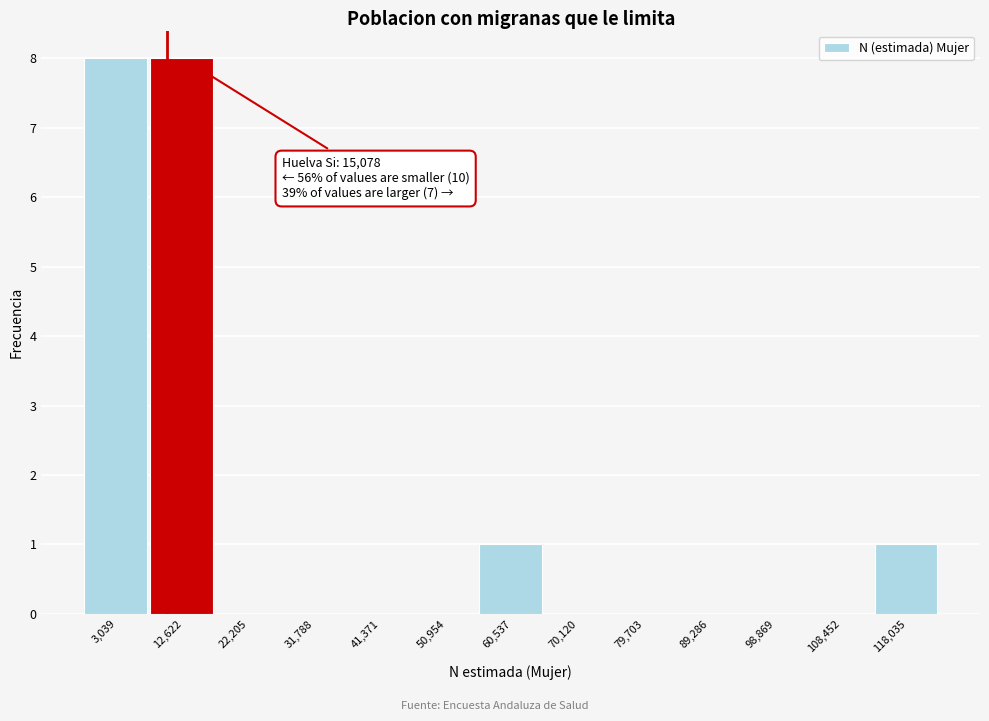

Reading left to right, transcribe all the data shown in this chart.

3,039=8	12,622=8	22,205=0	31,788=0	41,371=0	50,954=0	60,537=1	70,120=0	79,703=0	89,286=0	98,869=0	108,452=0	118,035=1